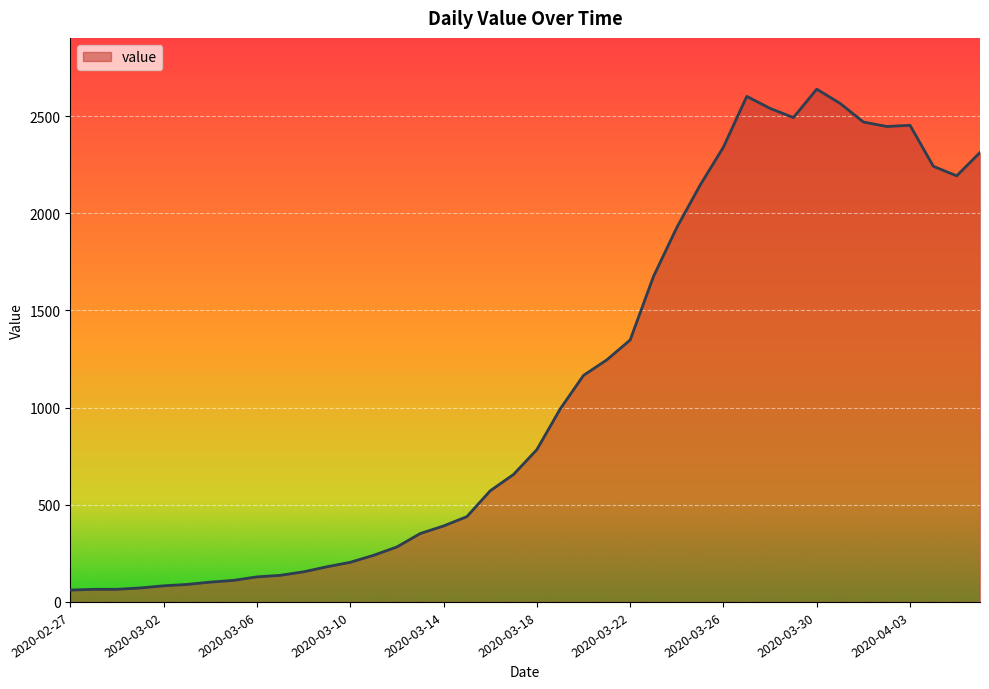

How many lines are shown in the chart?

1